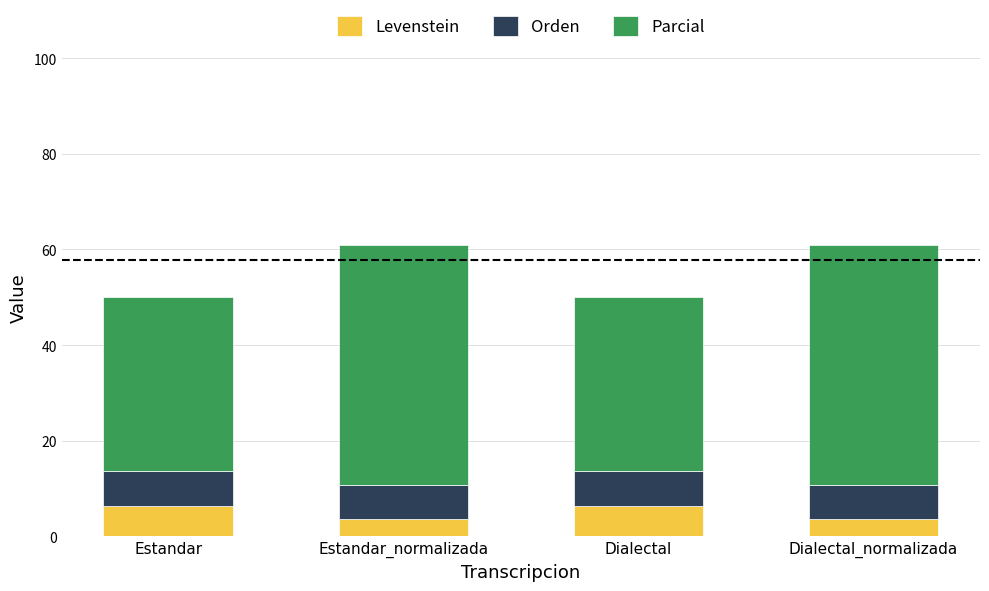

Read the Levenstein value at Estandar.

6.5